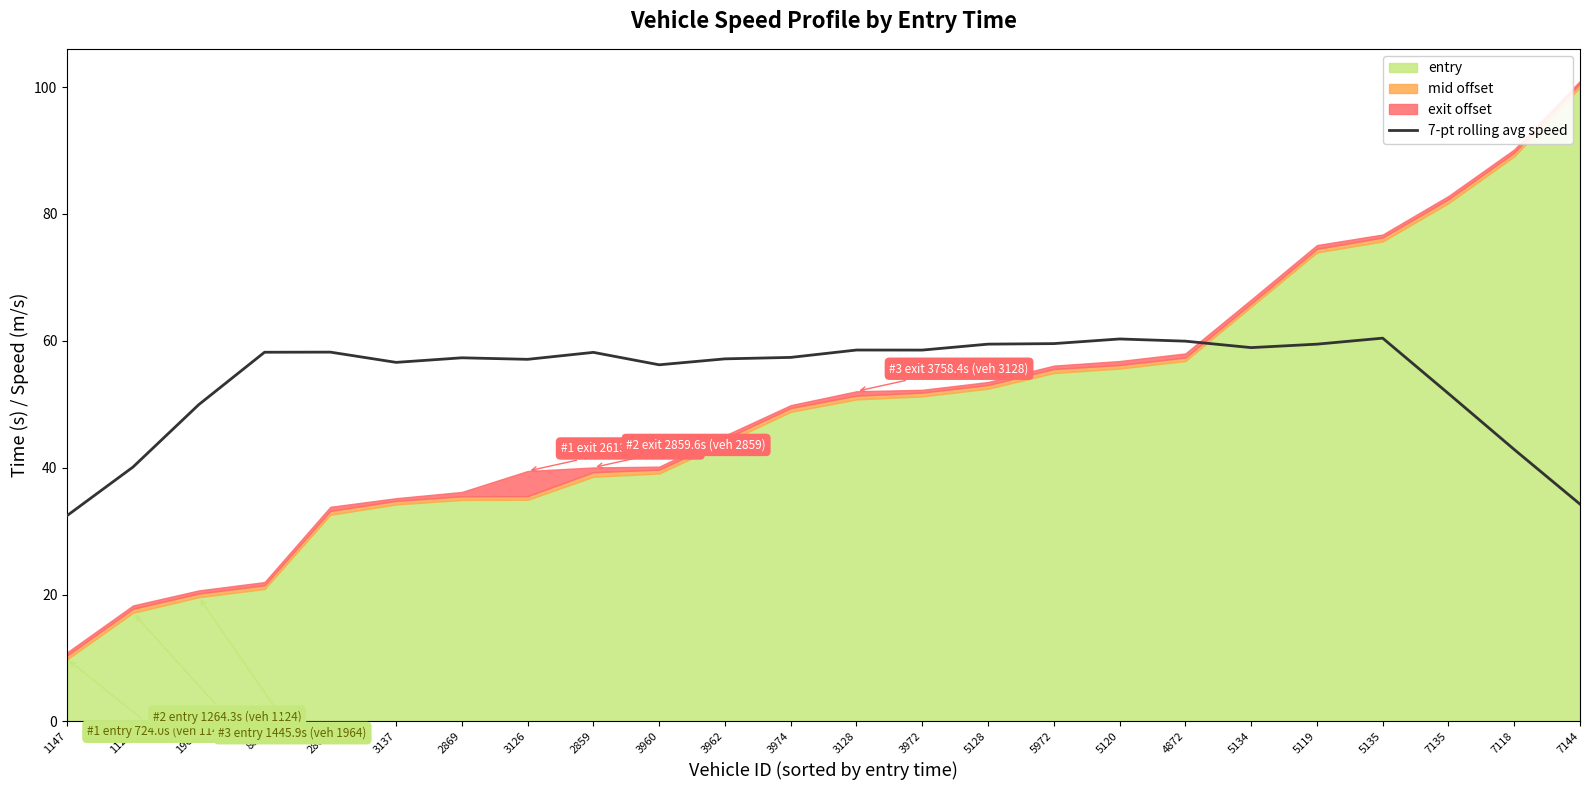

At which label is the value closest to 46?

7118